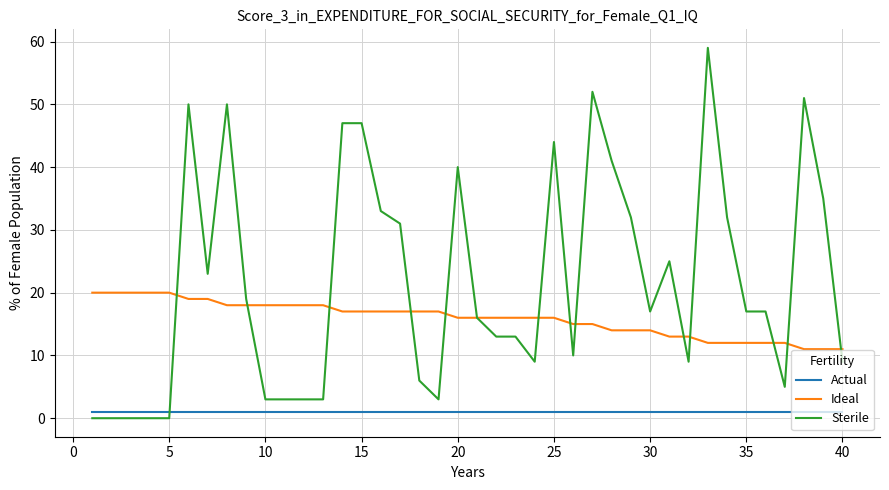

Which series has the widest spread of values?

Sterile